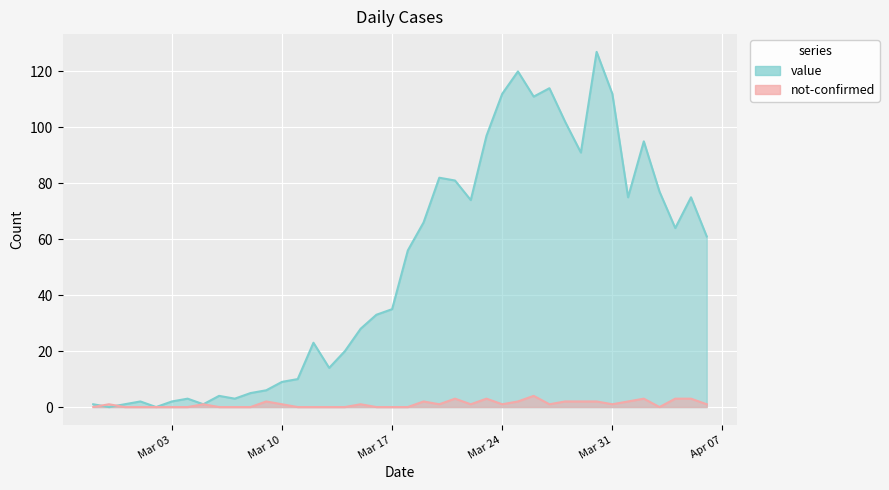

At 2020-02-29, list the series in order from largest to smallest.

value, not-confirmed